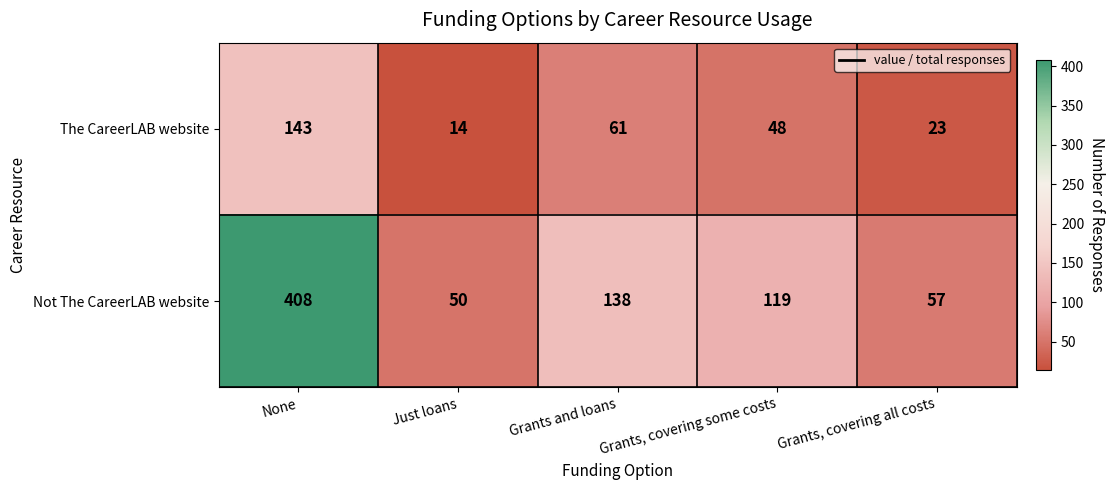

At which label does The CareerLAB website first exceed 48?

None